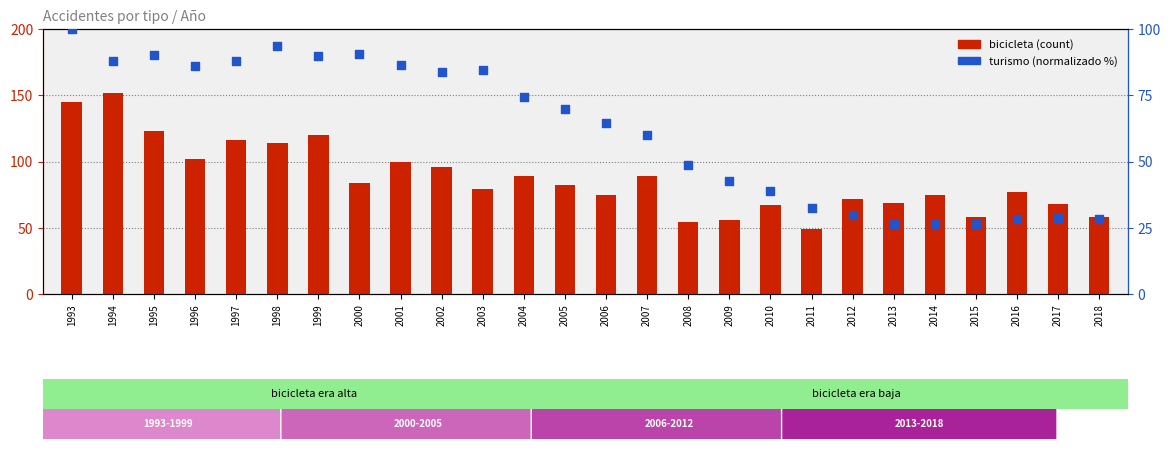

Is the value of turismo (normalizado) at 2004 greater than the value of bicicleta at 1997?

No